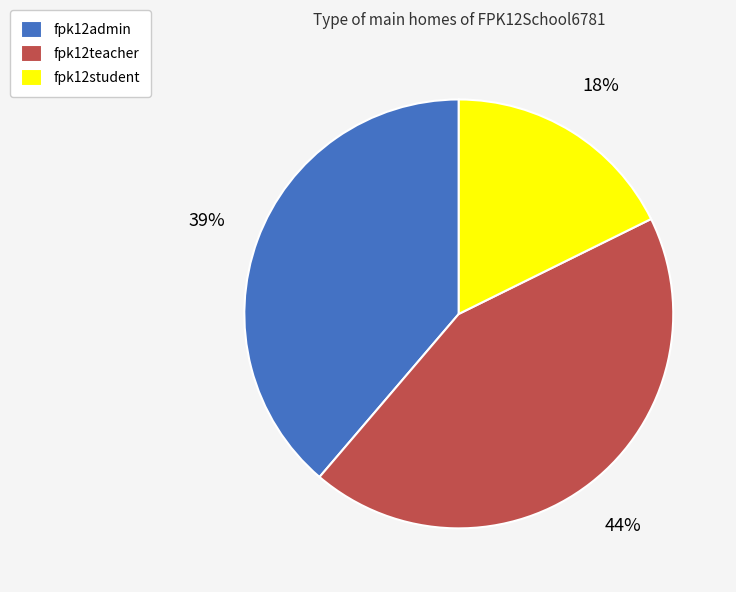

Which category has the smallest portion of the pie?

fpk12student